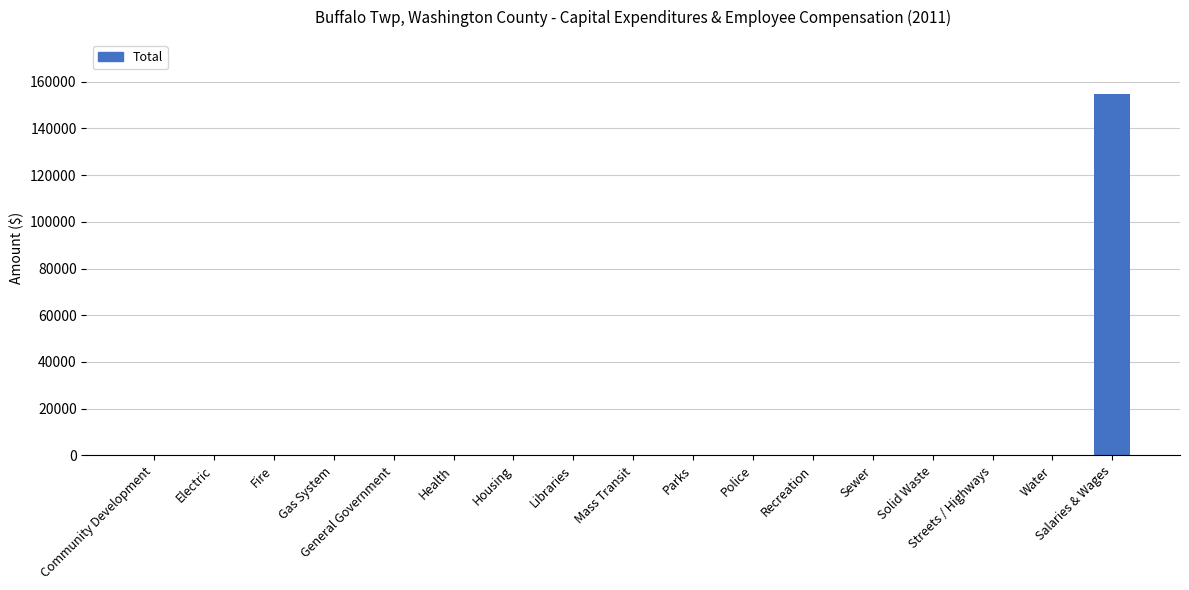

What is the sum of all values?

154710